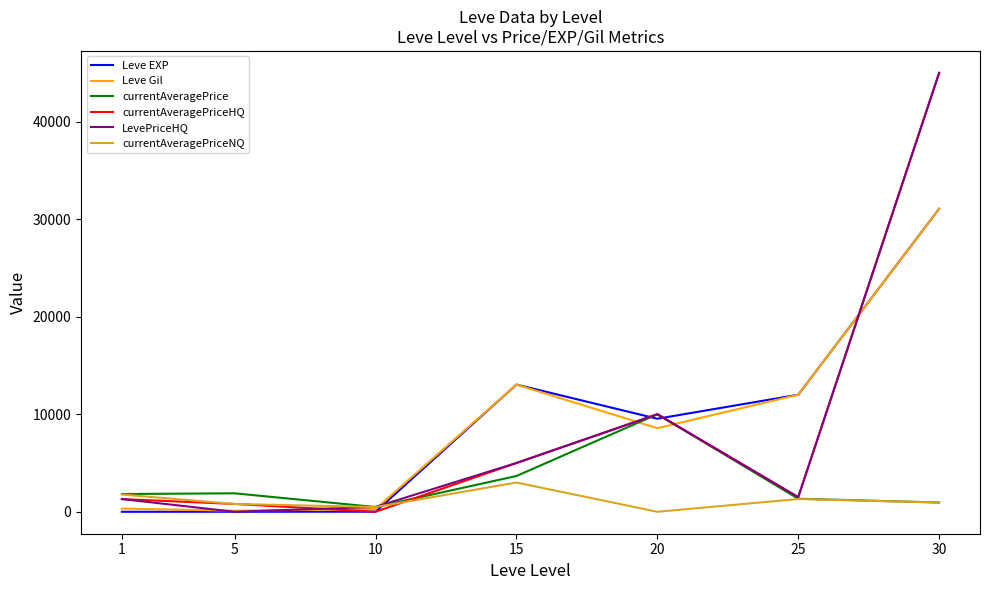

Where is the first local maximum for LevePriceHQ?

20